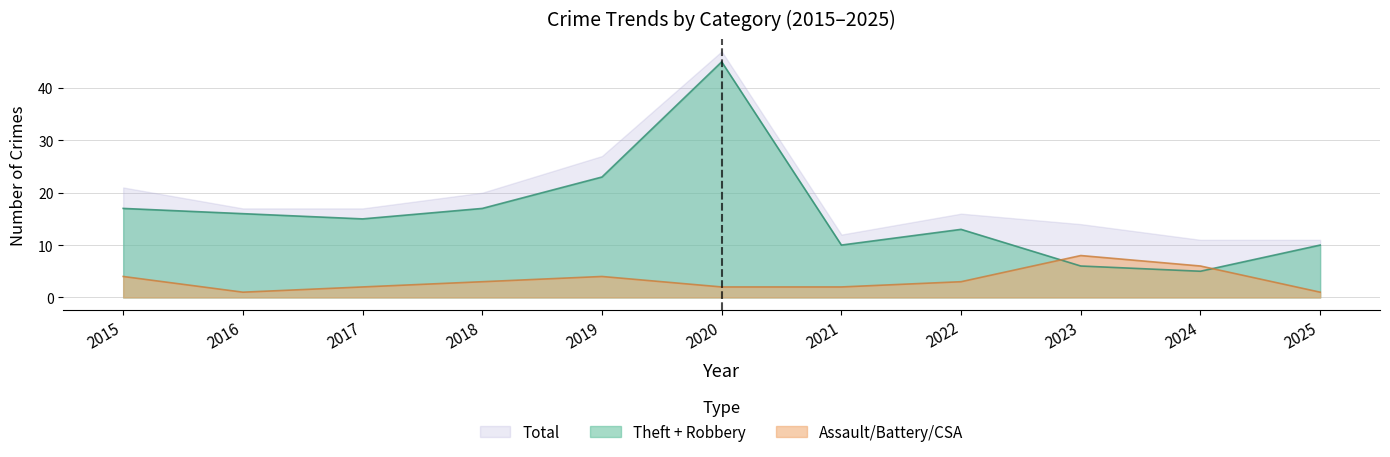

True or false: Robbery and Total intersect in this chart.

False